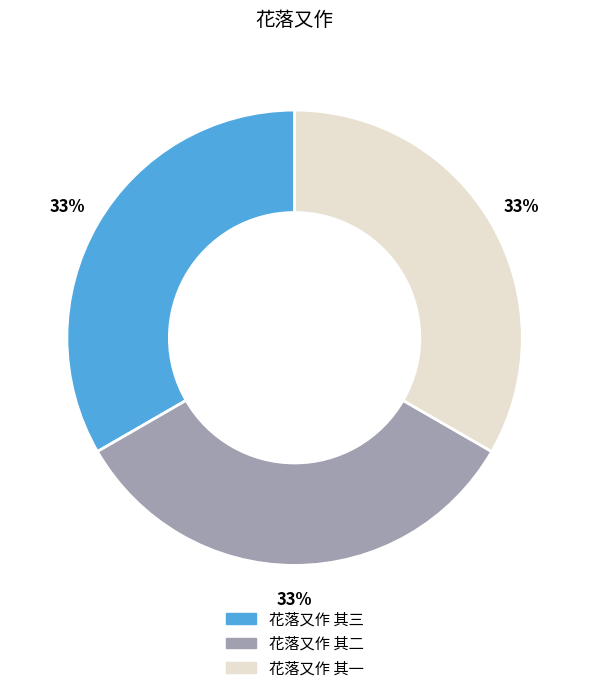

To the nearest percent, what percentage of the pie is 花落又作 其一?

33%